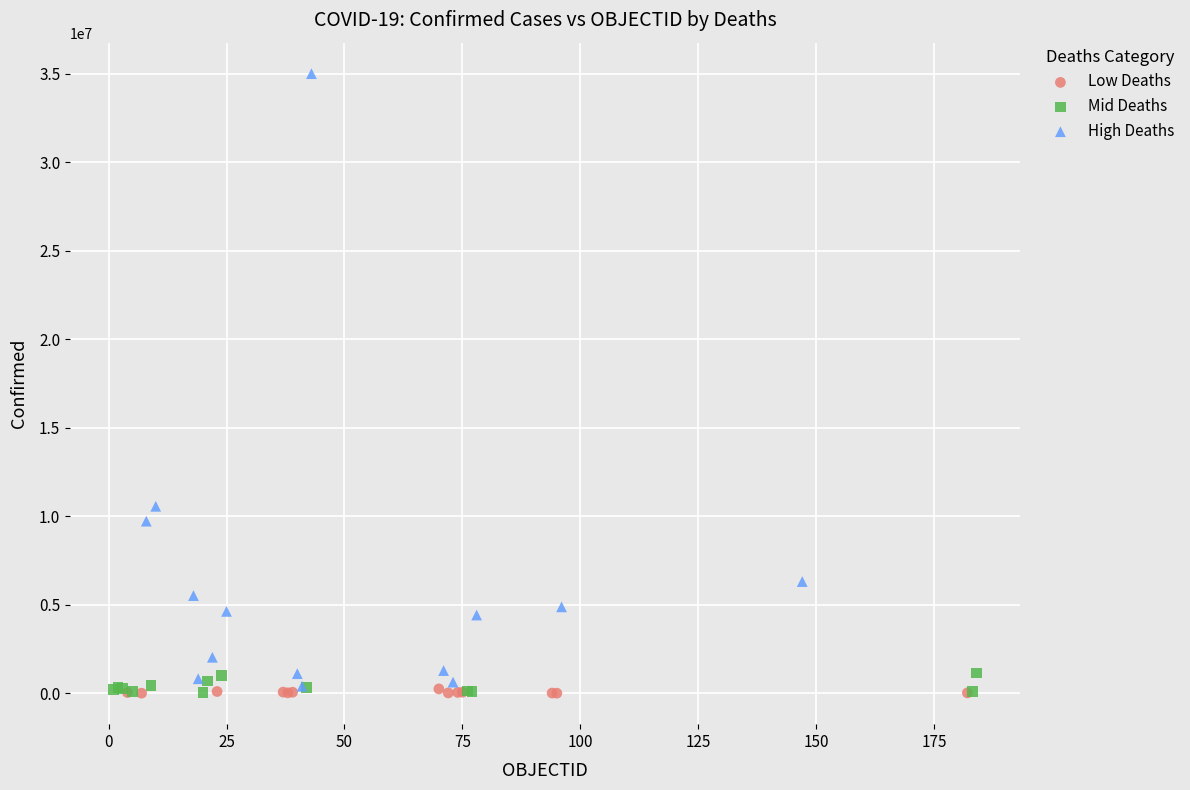

What are all the series names shown in the legend?

Low Deaths, Mid Deaths, High Deaths